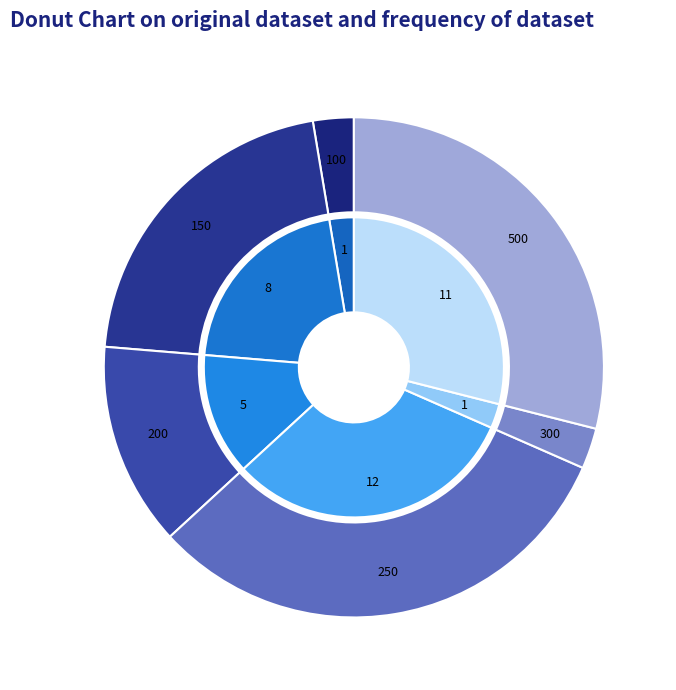

To the nearest percent, what is the difference between the largest and smallest slice percentages?

29%